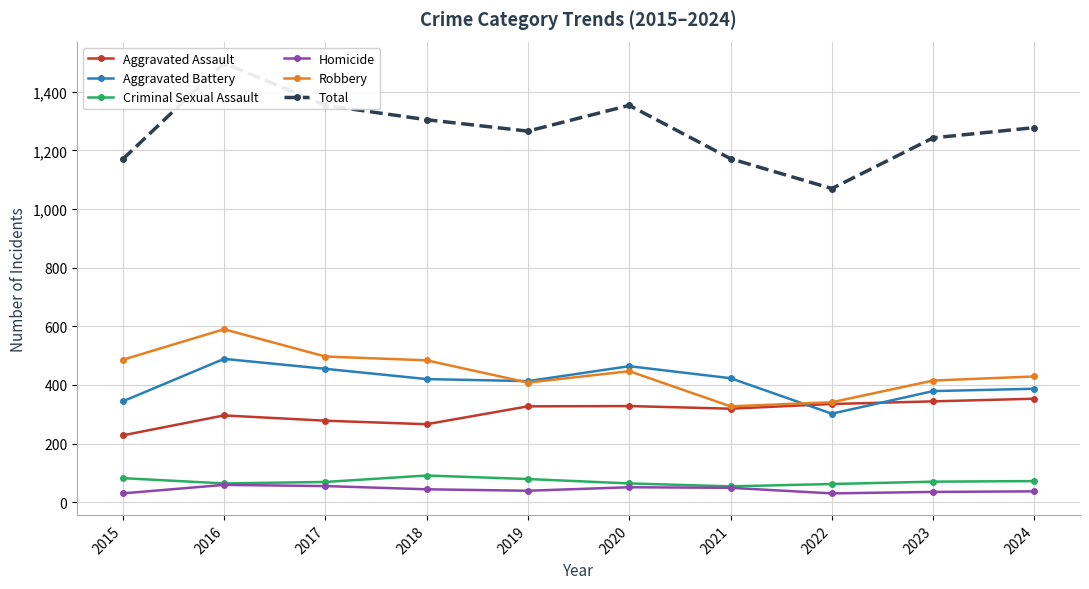

At which category does the chart reach its minimum across all series?

2015